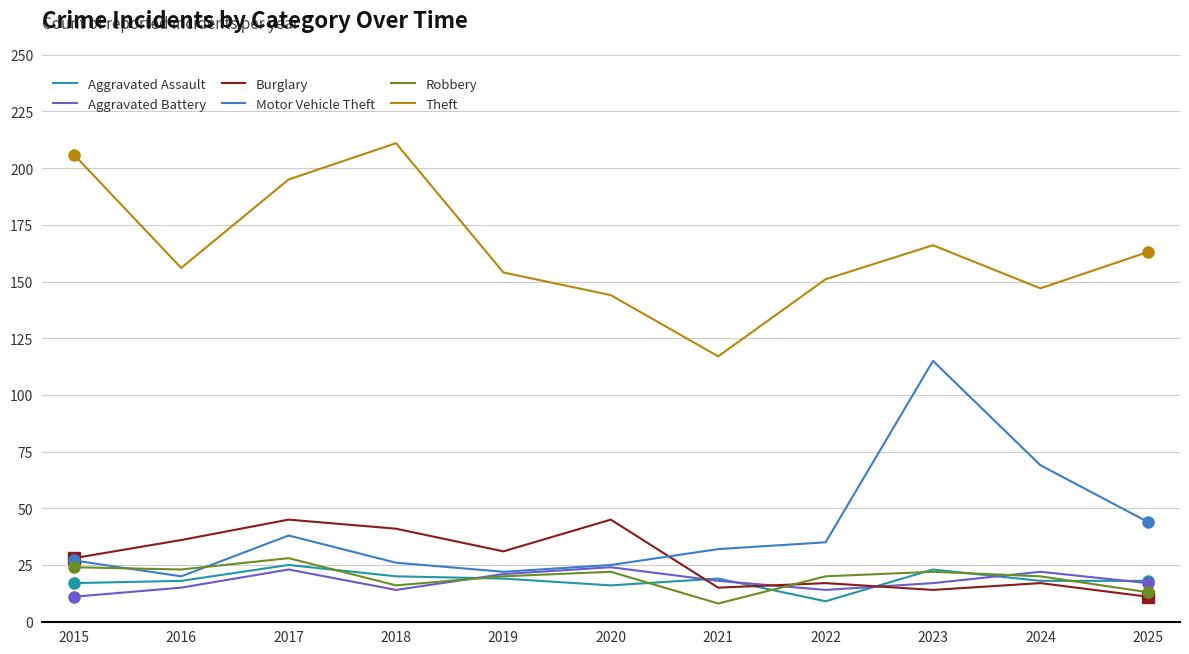

True or false: Robbery has a value of 20 at 2024.

True